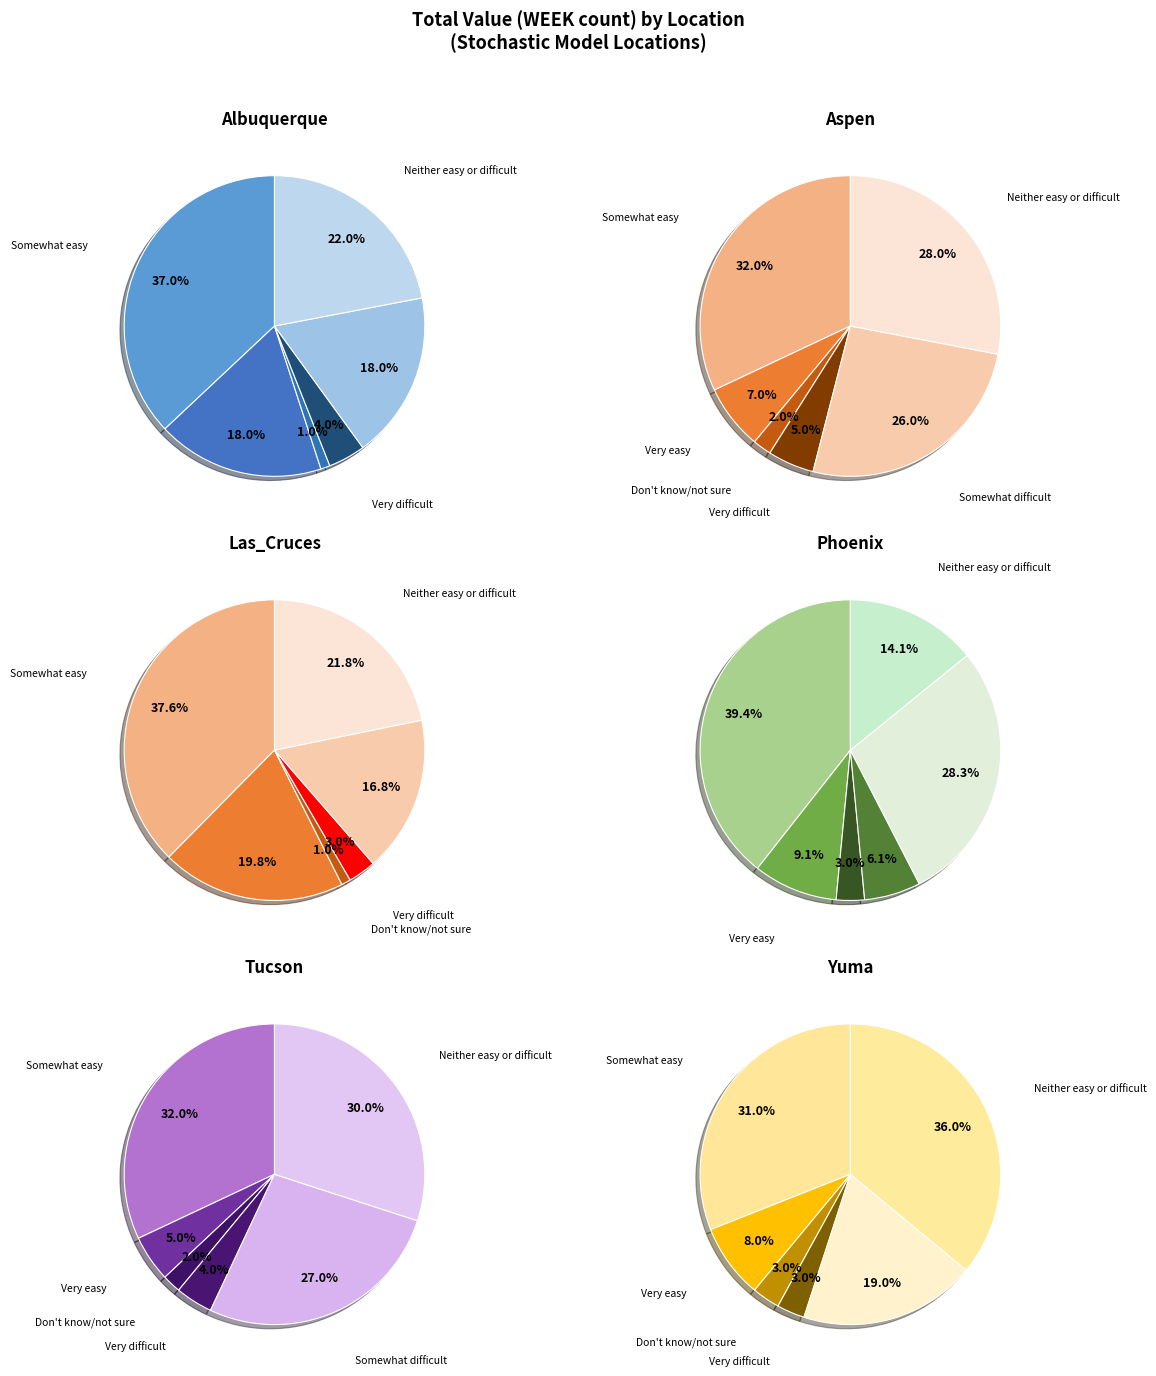

Which category has the biggest portion of the pie?

Phoenix